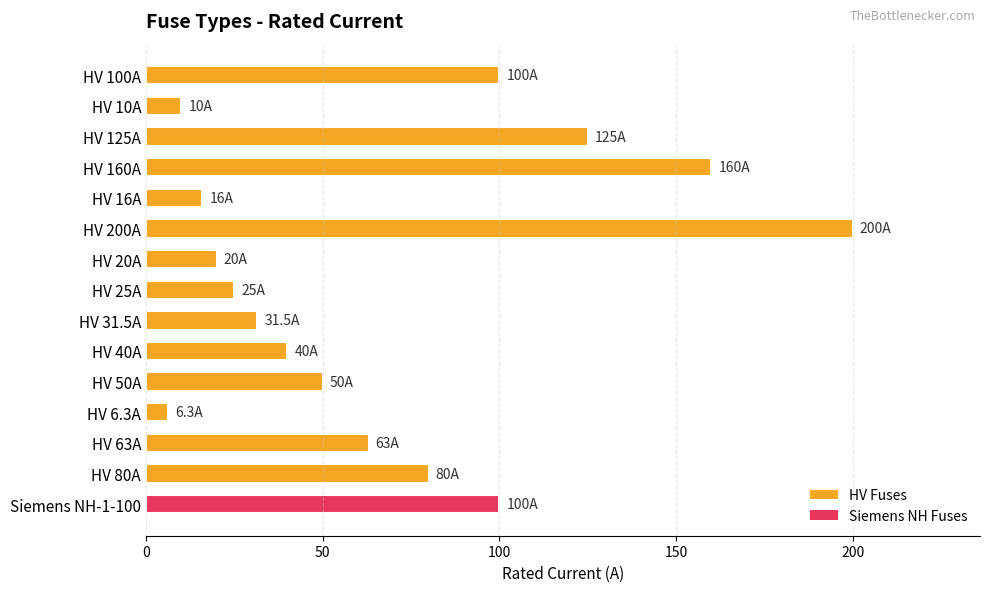

Are the bars horizontal?

Yes